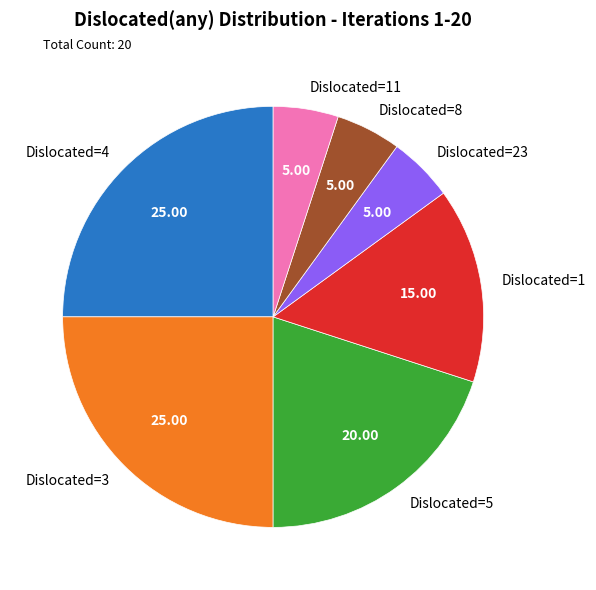

Which has a higher value, Dislocated=11 or Dislocated=1?

Dislocated=1